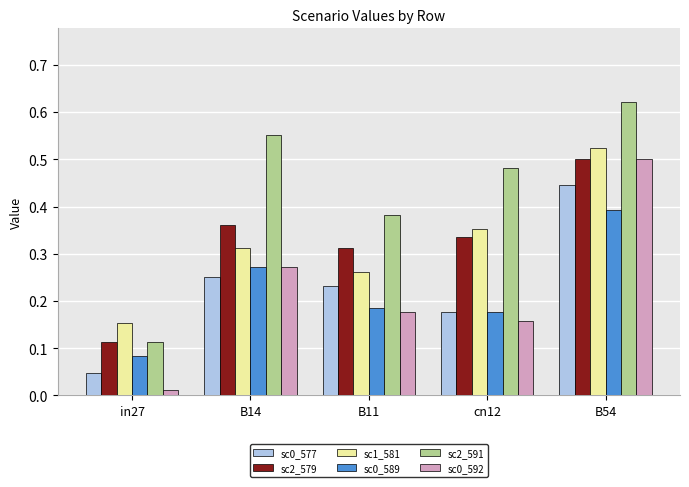

List the labels in order of sc0_592 value, smallest first.

in27, cn12, B11, B14, B54